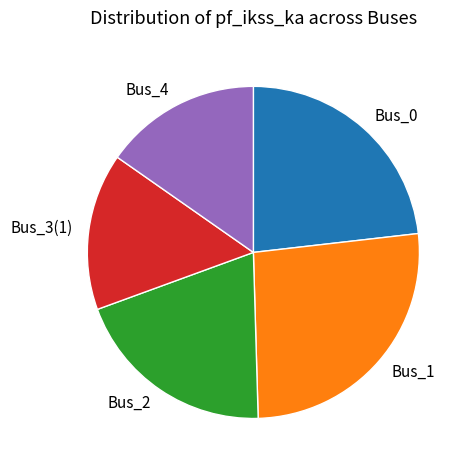

Count the number of slices in the pie.

5